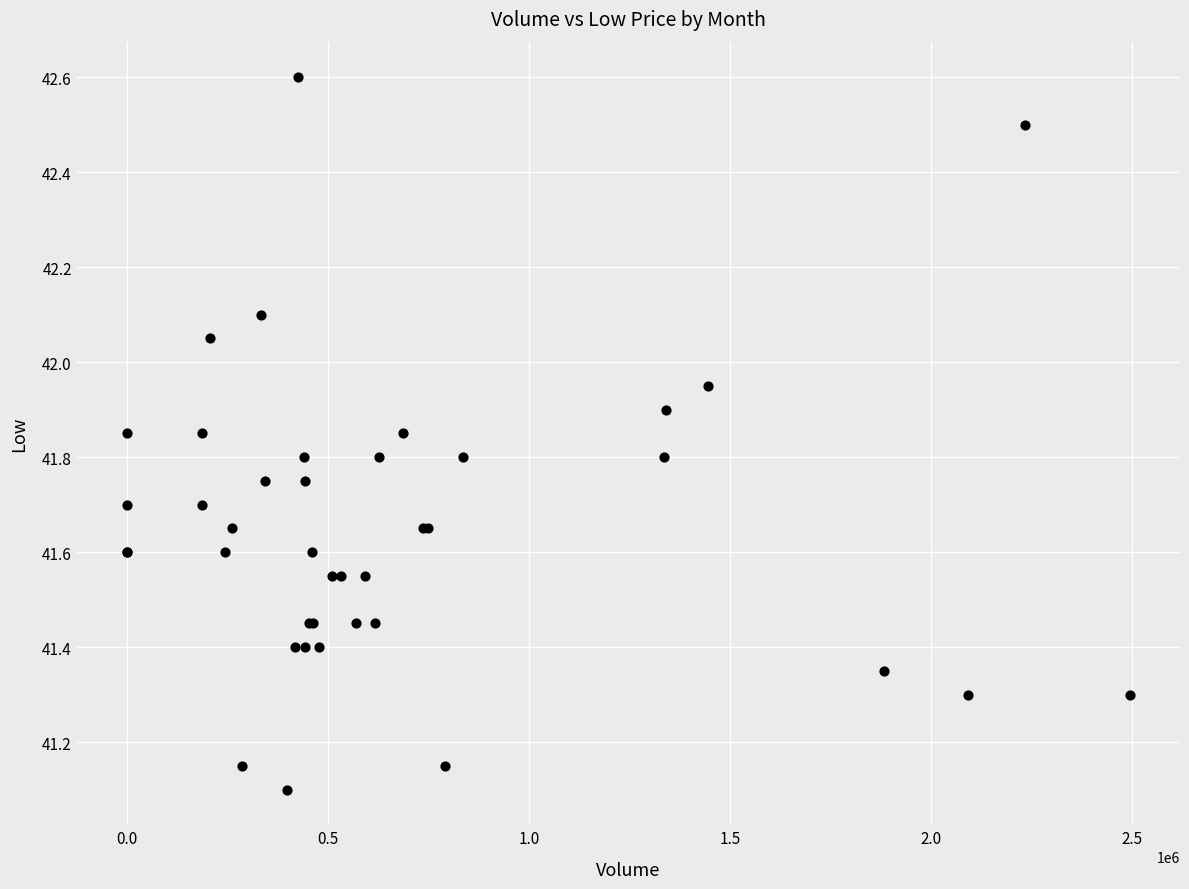

What Y value in the scatter plot is closest to 41?

41.1